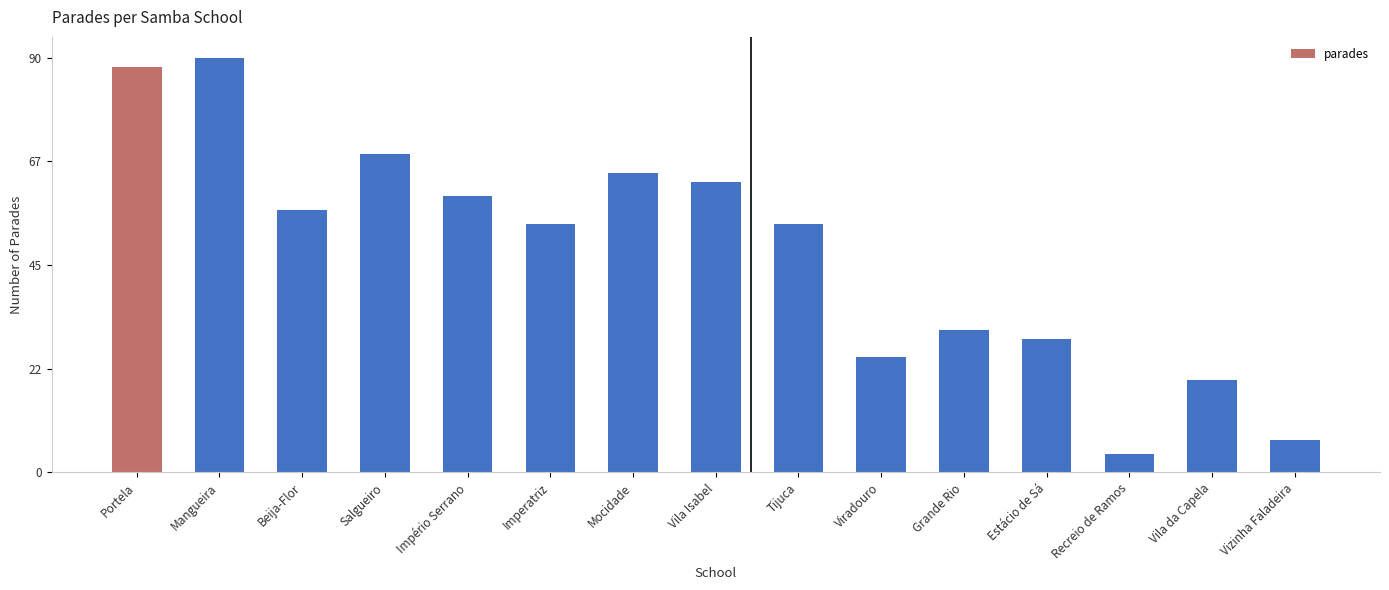

What is the ratio of the value at Portela to the value at Beija-Flor?

1.5